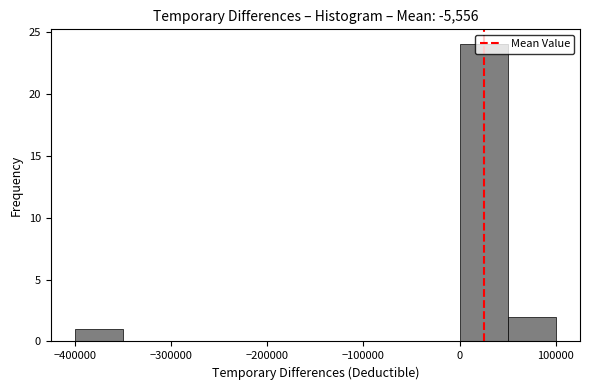

What is the height of the bar covering -400000 to -350000 on the x-axis? The values are not printed on the chart, so give them approximately, as read against the axis.

1